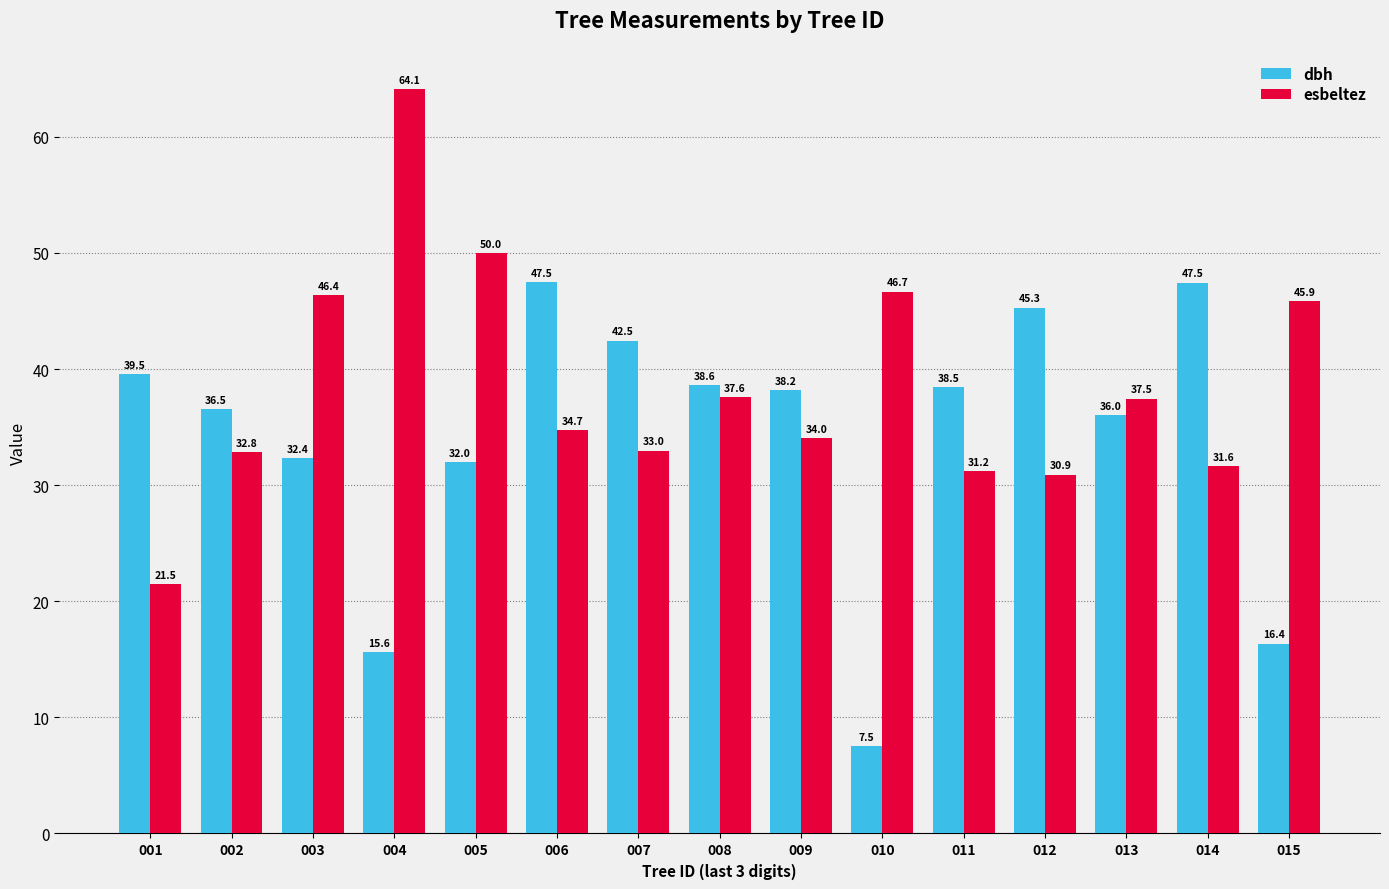

What is the maximum value for dbh?

47.5